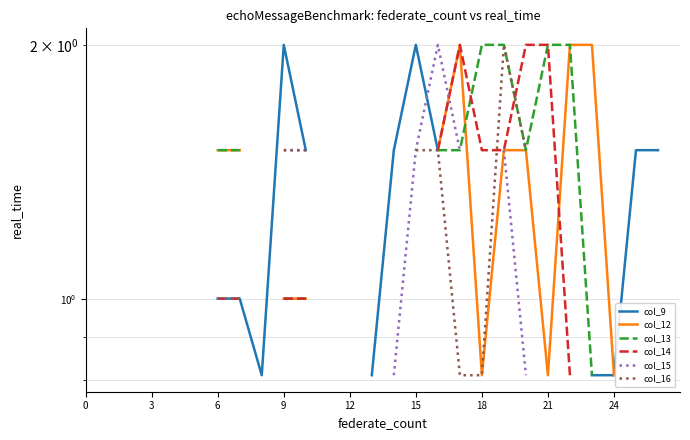

At which category is the sum across all series the highest?

16